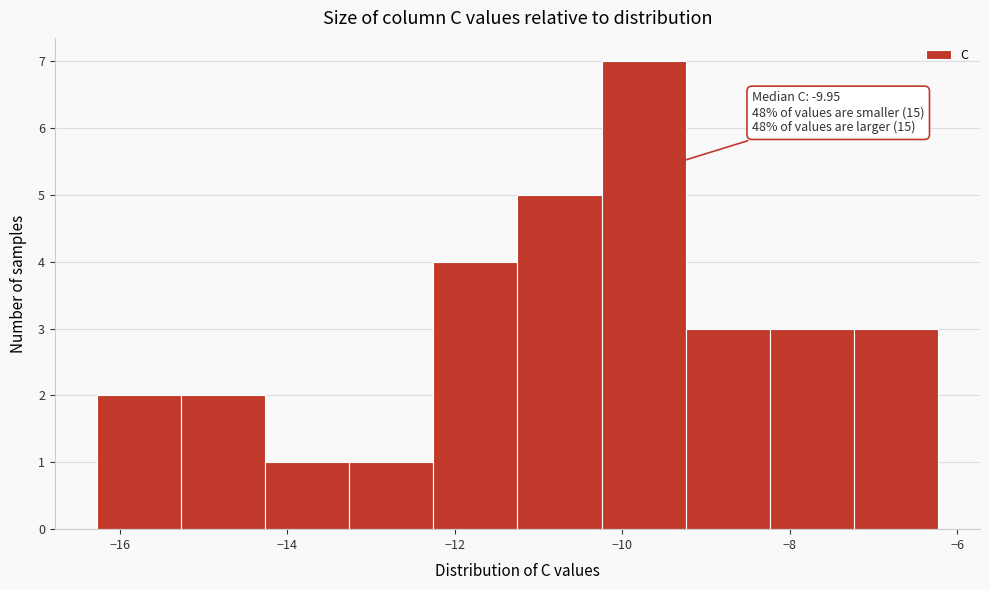

Which range on the x-axis has the tallest bar?

-10.2 to -9.2